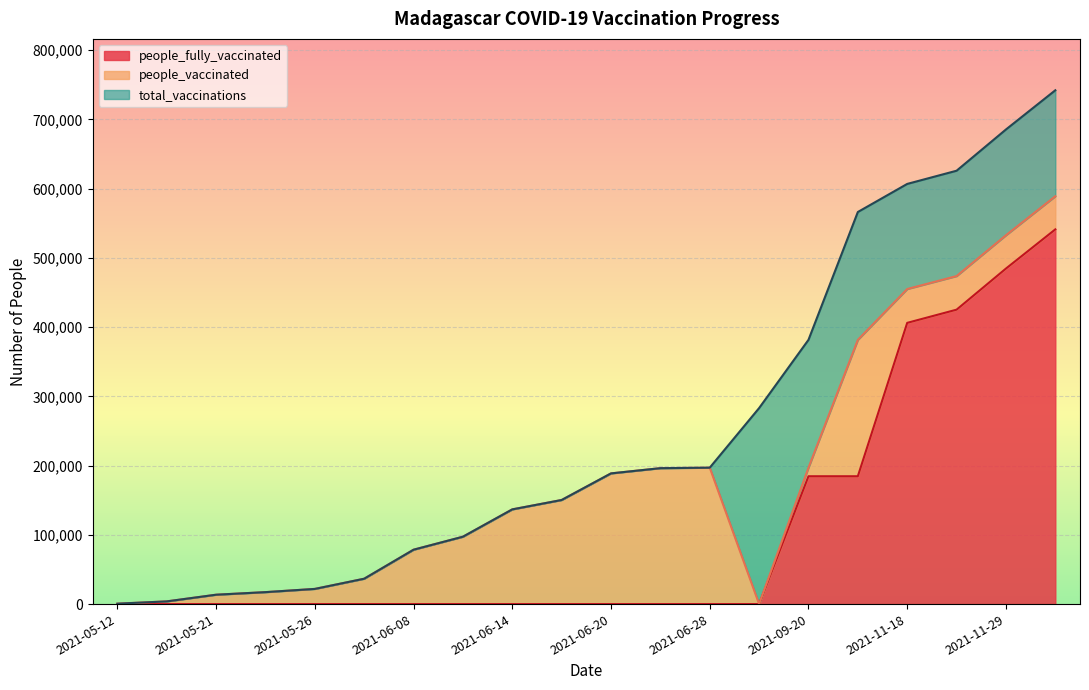

Does the chart display data point markers on the line(s)?

No